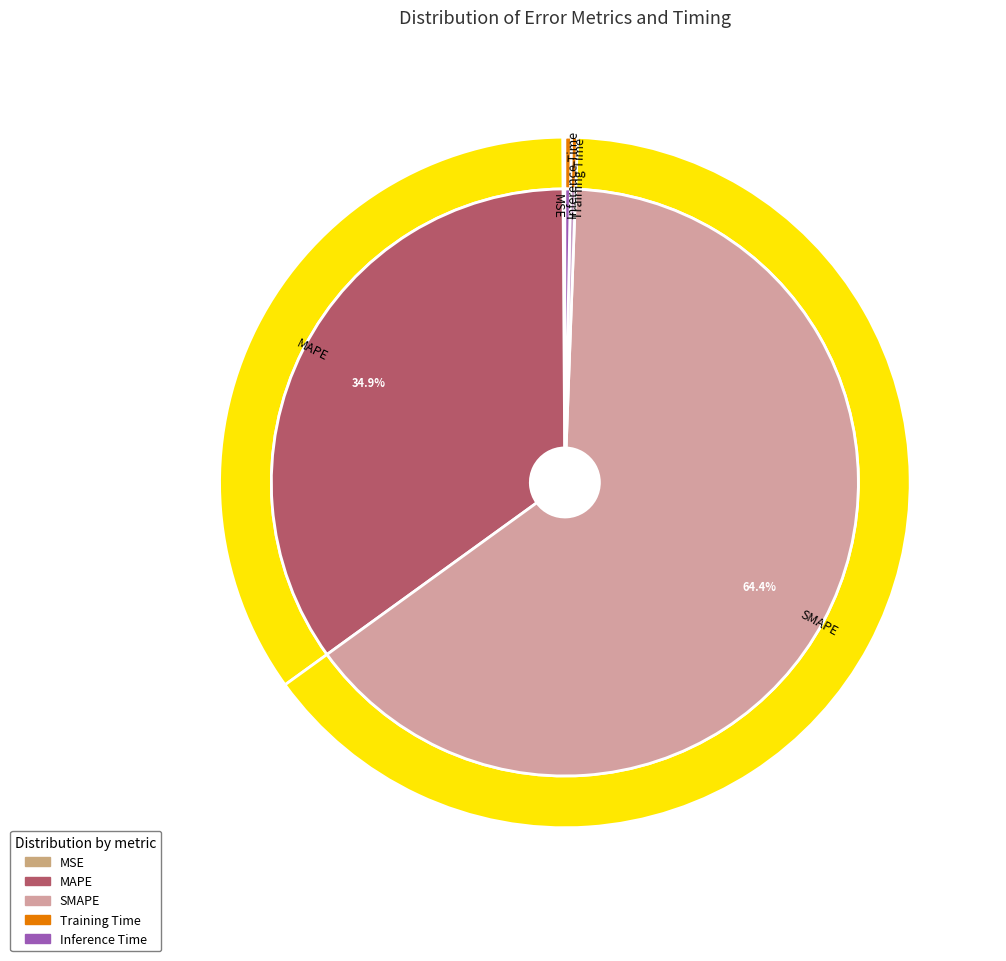

Which category has the smallest portion of the pie?

MSE